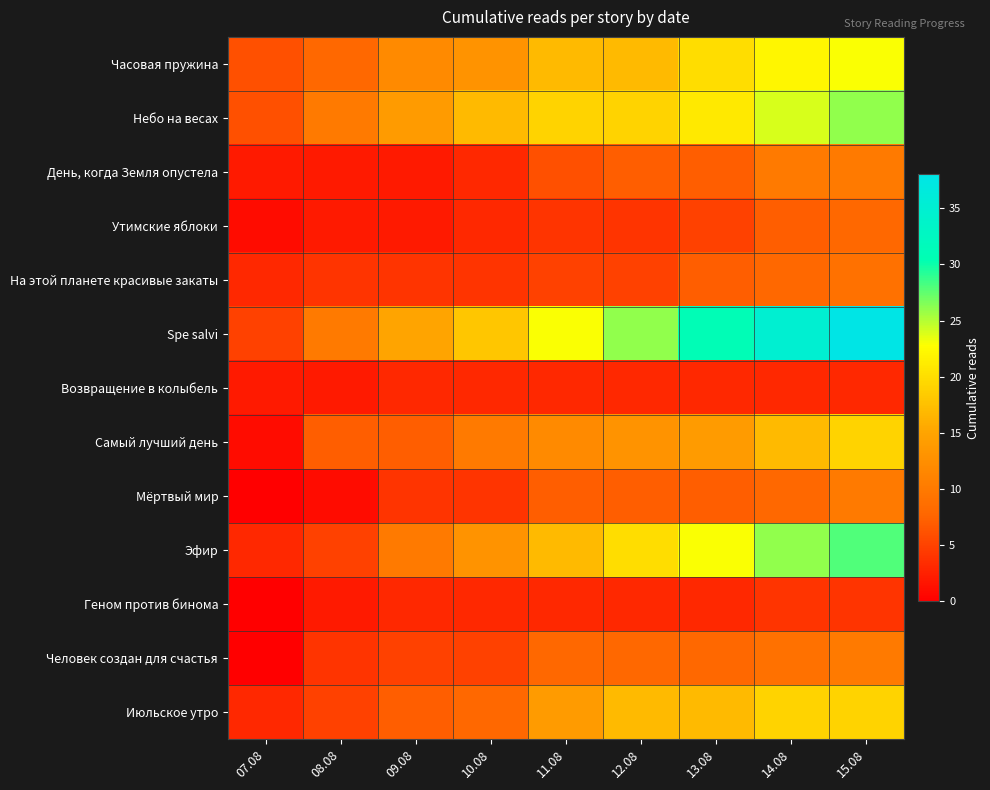

Which series has the widest spread of values?

Spe salvi